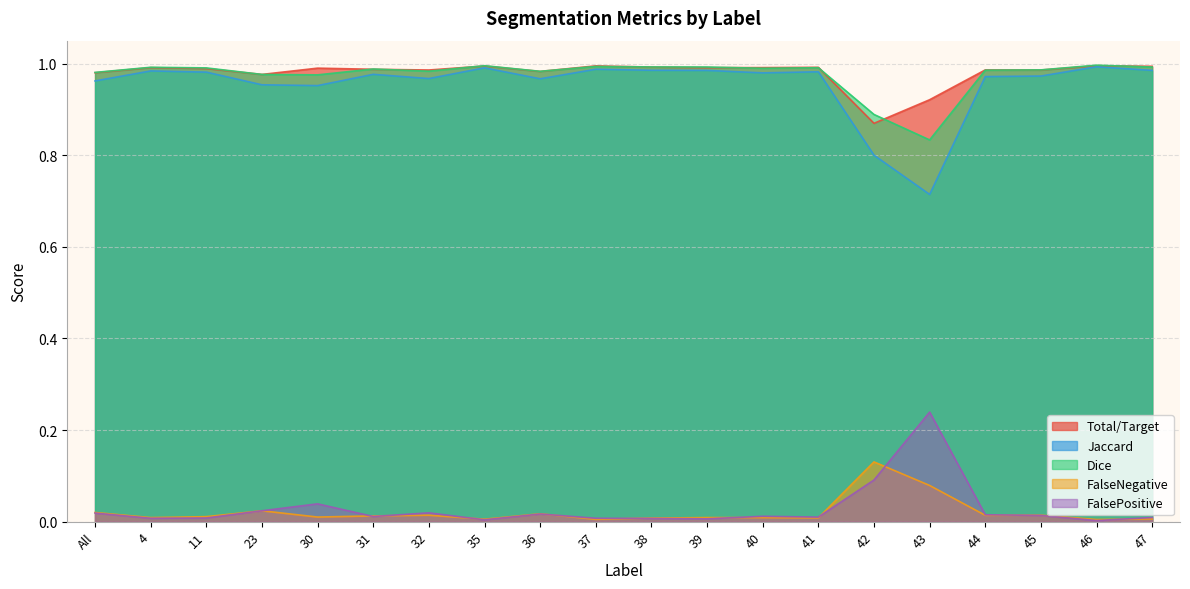

True or false: Jaccard has a value of 0.8 at 42.

True